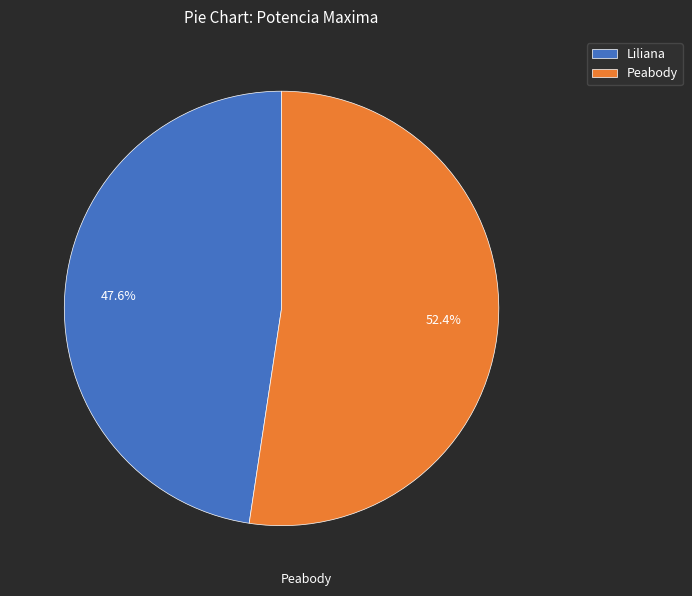

To the nearest percent, what is the difference between the Liliana and Peabody slice percentages?

5%